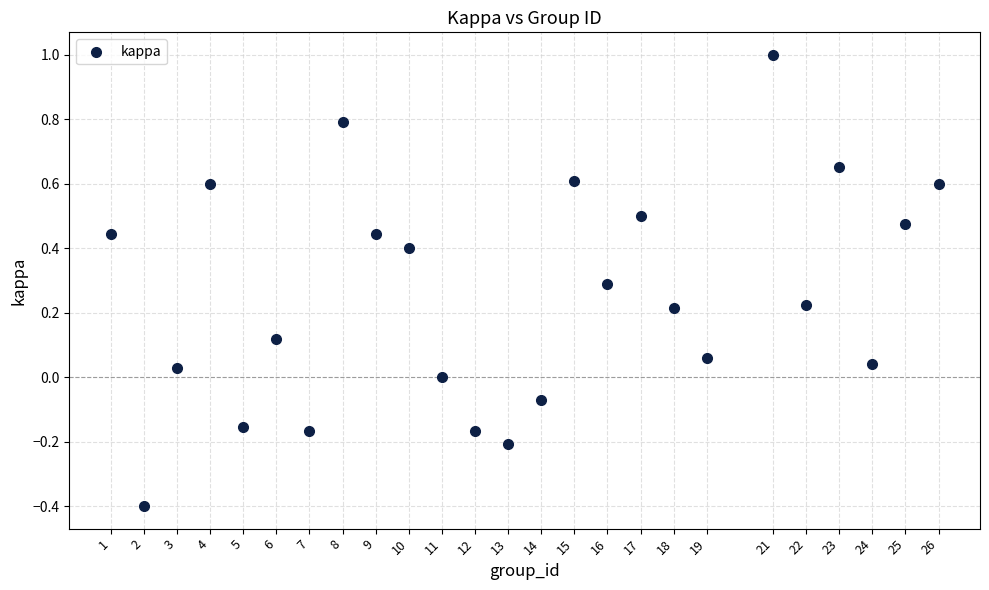

What is the range of Y values (max minus min)?

1.4